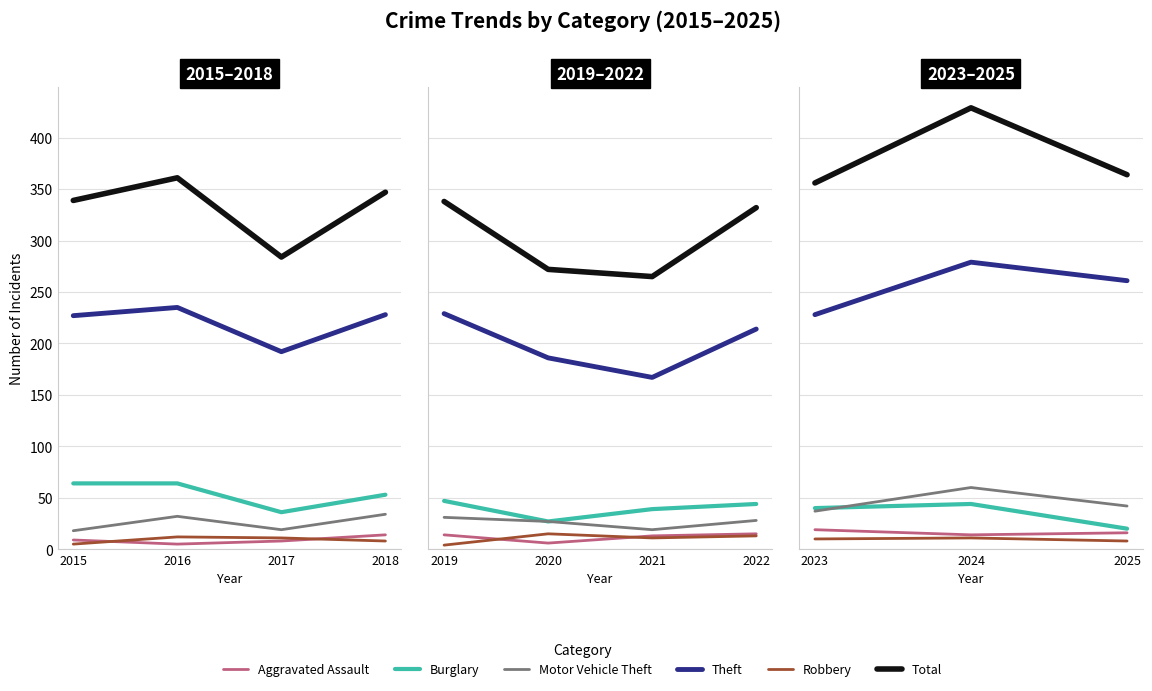

What is the value of the Burglary point at the 3rd from the left?

20